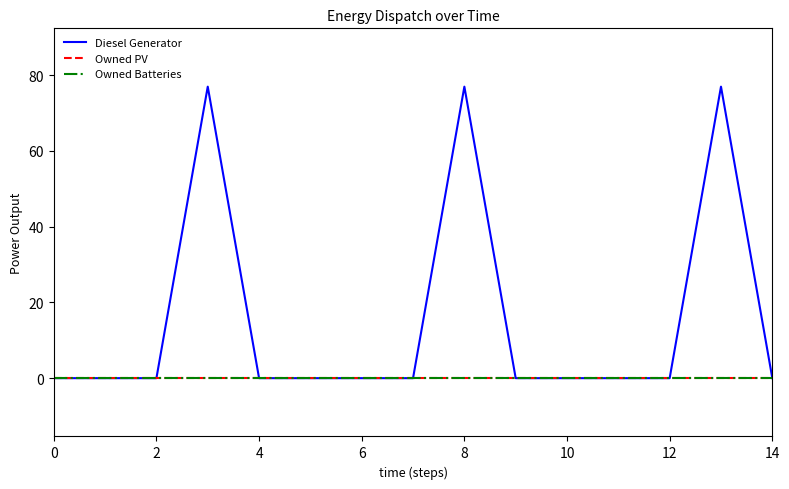

Does the chart display data point markers on the line(s)?

No